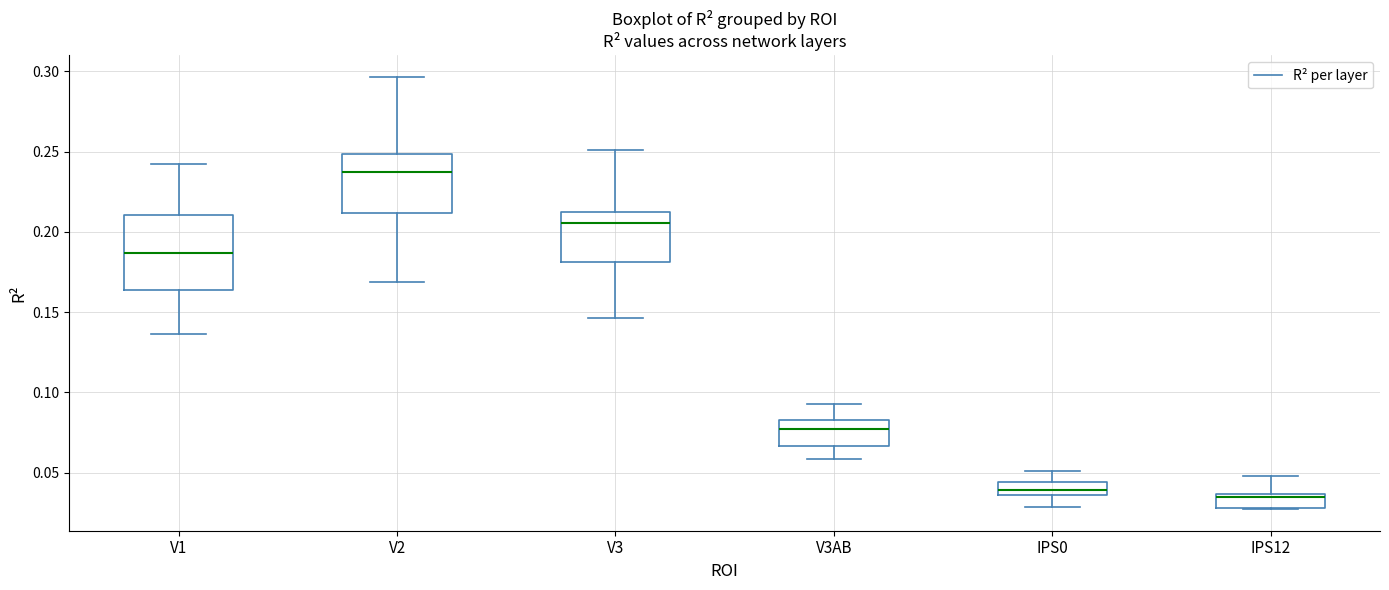

Comparing the boxes themselves (not the whiskers), which one is the tallest?

V1